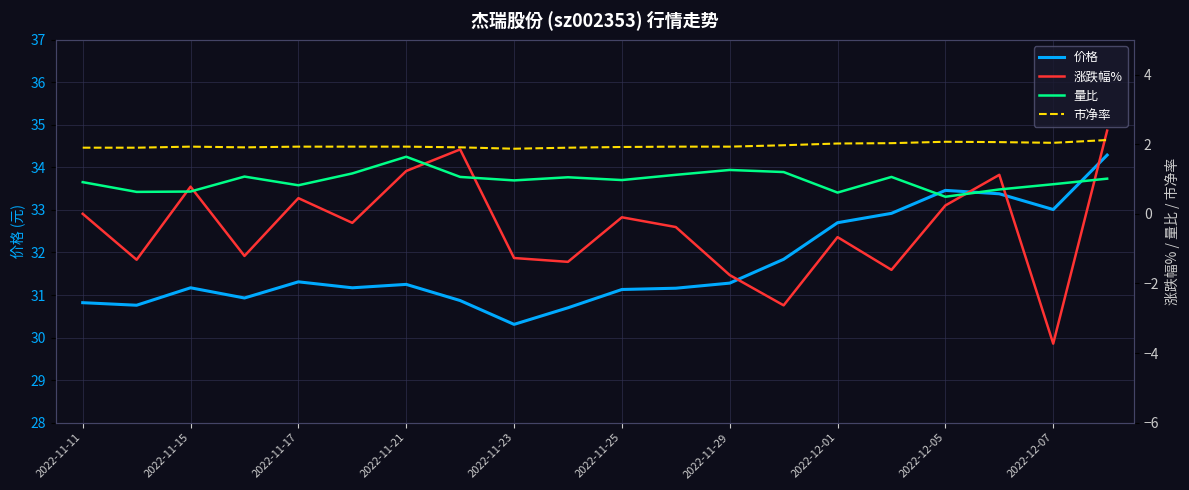

Reading left to right, extract all data points from this chart.

价格: 30.8	30.8	31.2	30.9	31.3	31.2	31.2	30.9	30.3	30.7	31.1	31.2	31.3	31.8	32.7	32.9	33.5	33.4	33.0	34.3
涨跌幅%: 0.0	-1.3	0.8	-1.2	0.5	-0.3	1.2	1.9	-1.3	-1.4	-0.1	-0.4	-1.8	-2.6	-0.7	-1.6	0.2	1.1	-3.7	2.4
量比: 0.9	0.6	0.6	1.1	0.8	1.2	1.6	1.1	1.0	1.1	1.0	1.1	1.3	1.2	0.6	1.1	0.5	0.7	0.8	1.0
市净率: 1.9	1.9	1.9	1.9	1.9	1.9	1.9	1.9	1.9	1.9	1.9	1.9	1.9	2.0	2.0	2.0	2.1	2.1	2.0	2.1